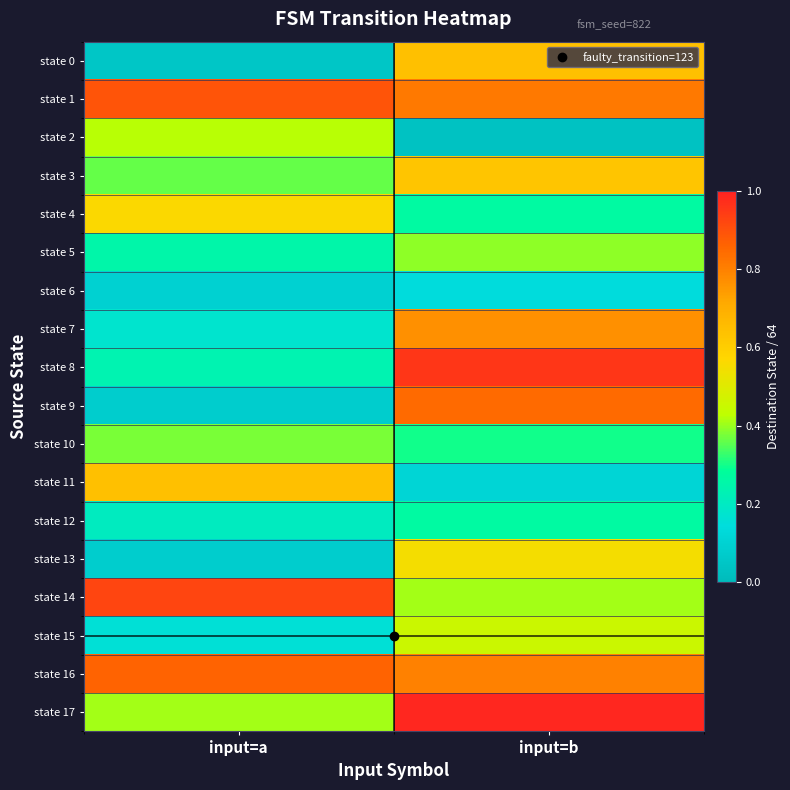

Between input=a and input=b, which is larger?

input=b